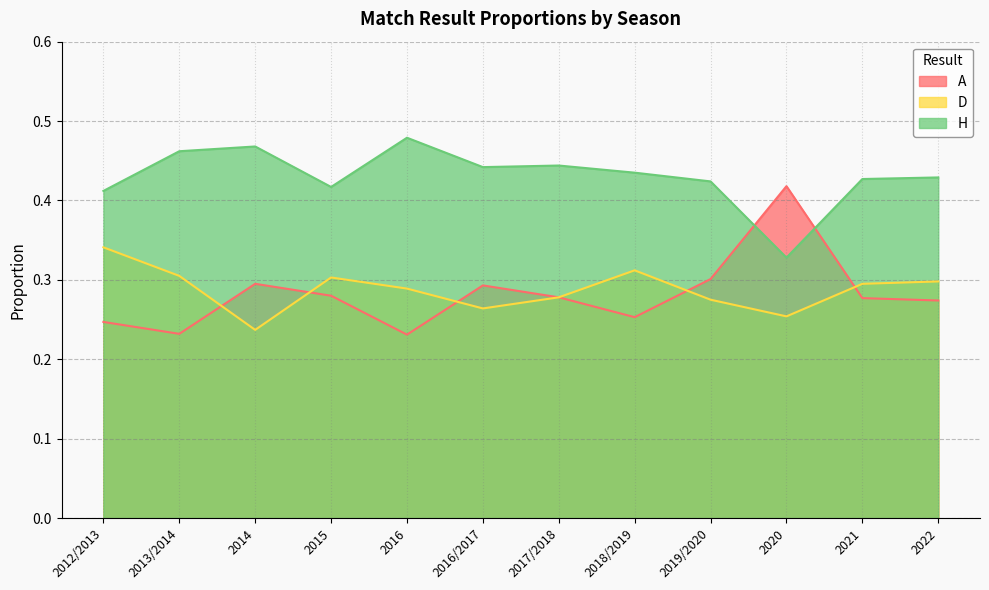

Reading left to right, transcribe all the data shown in this chart.

A: 2012/2013=0.2	2013/2014=0.2	2014=0.3	2015=0.3	2016=0.2	2016/2017=0.3	2017/2018=0.3	2018/2019=0.3	2019/2020=0.3	2020=0.4	2021=0.3	2022=0.3
D: 2012/2013=0.3	2013/2014=0.3	2014=0.2	2015=0.3	2016=0.3	2016/2017=0.3	2017/2018=0.3	2018/2019=0.3	2019/2020=0.3	2020=0.3	2021=0.3	2022=0.3
H: 2012/2013=0.4	2013/2014=0.5	2014=0.5	2015=0.4	2016=0.5	2016/2017=0.4	2017/2018=0.4	2018/2019=0.4	2019/2020=0.4	2020=0.3	2021=0.4	2022=0.4